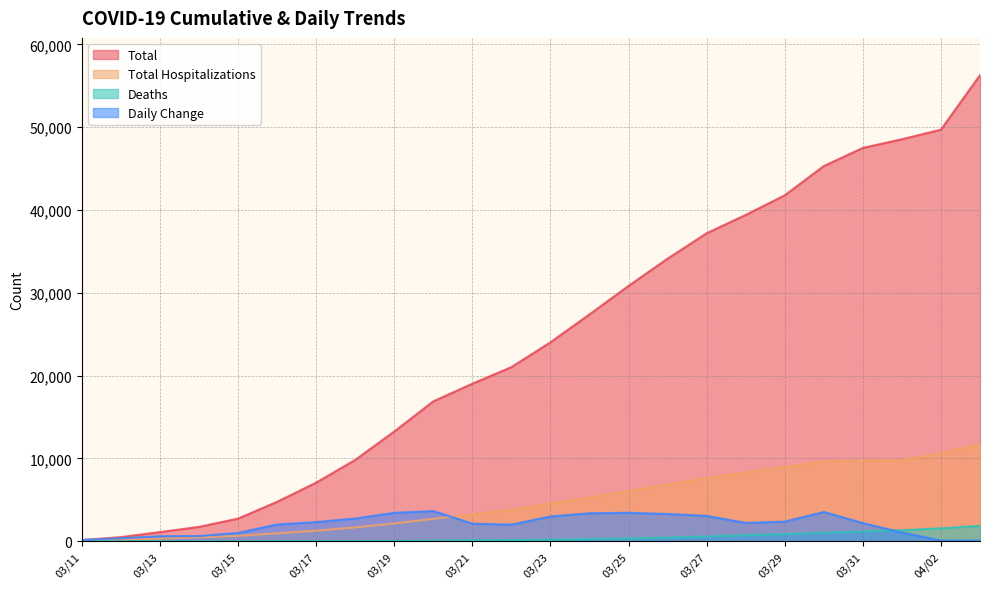

Where is the first local maximum for Daily Change?

03/20